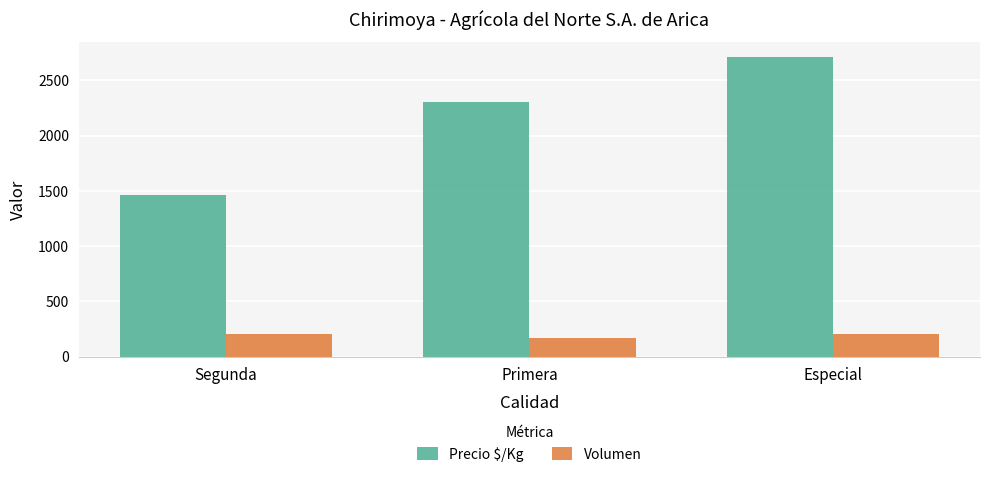

Reading left to right, extract all data points from this chart.

Precio $/Kg: 1461.5	2306.6	2708.0
Volumen: 200.0	172.0	200.0